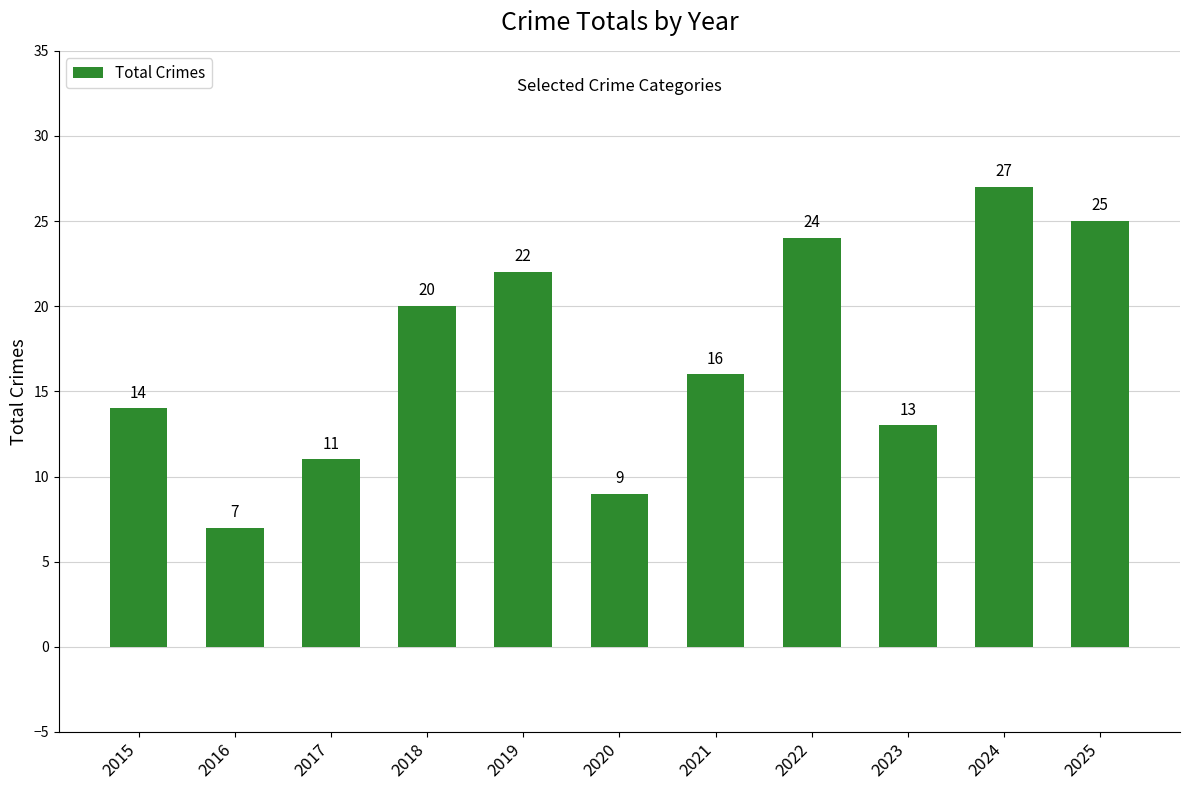

List the labels in order of value, smallest first.

2016, 2020, 2017, 2023, 2015, 2021, 2018, 2019, 2022, 2025, 2024